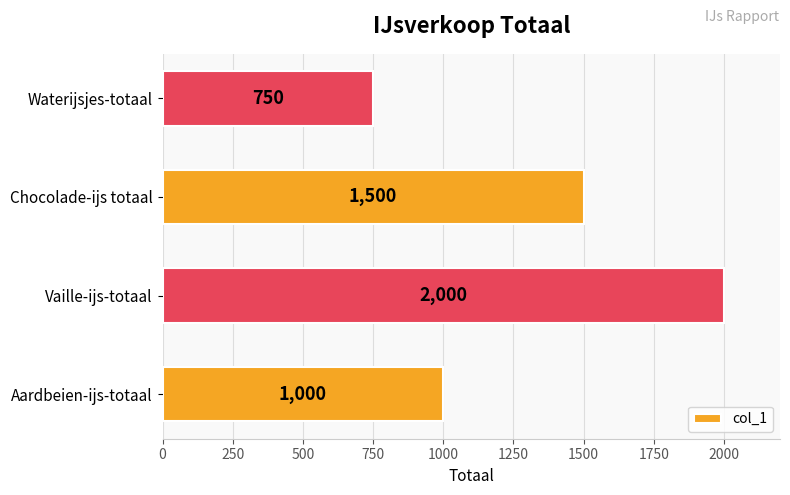

List the labels in order of value, largest first.

Vaille-ijs-totaal, Chocolade-ijs totaal, Aardbeien-ijs-totaal, Waterijsjes-totaal